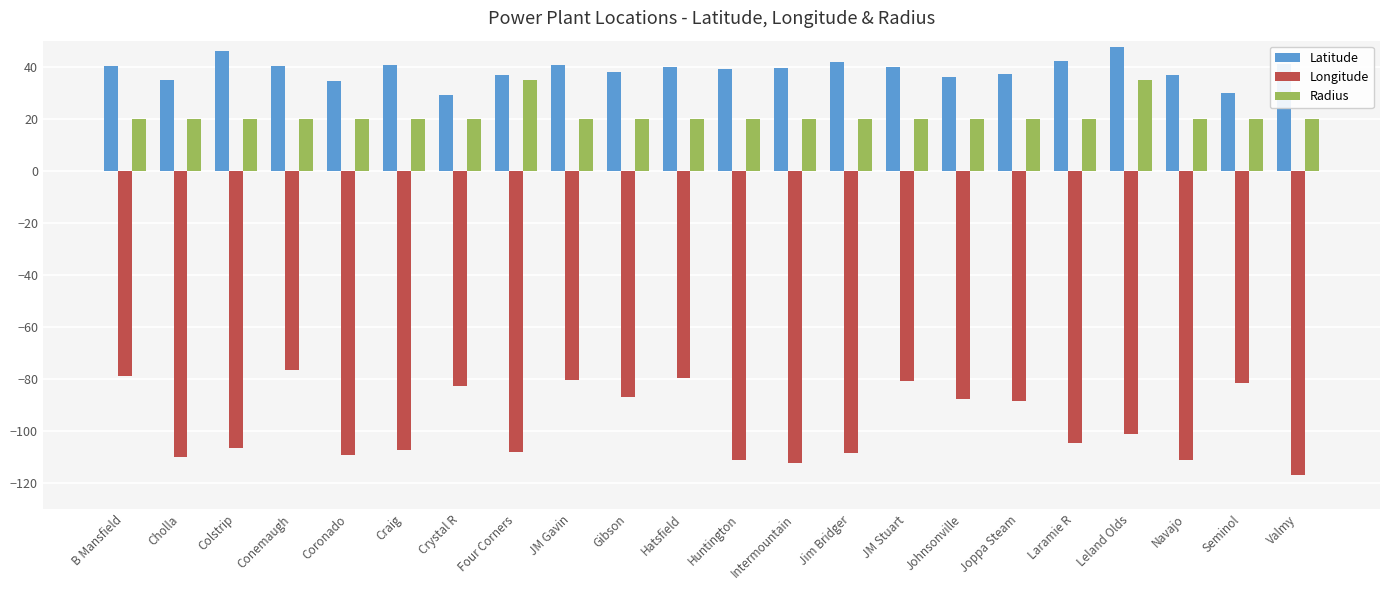

What is the value of the Latitude bar at the 14th from the left?

41.8